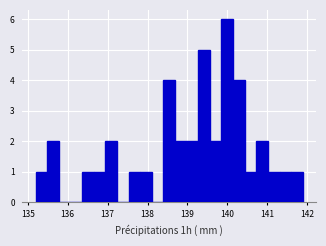

Read against the x-axis, roughly where is the centre of the tallest bar?

140.0